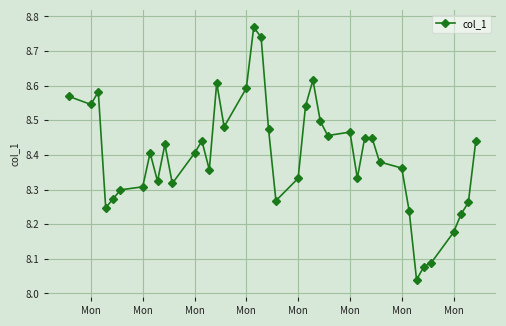

What is the difference between the maximum and second lowest values?

0.7